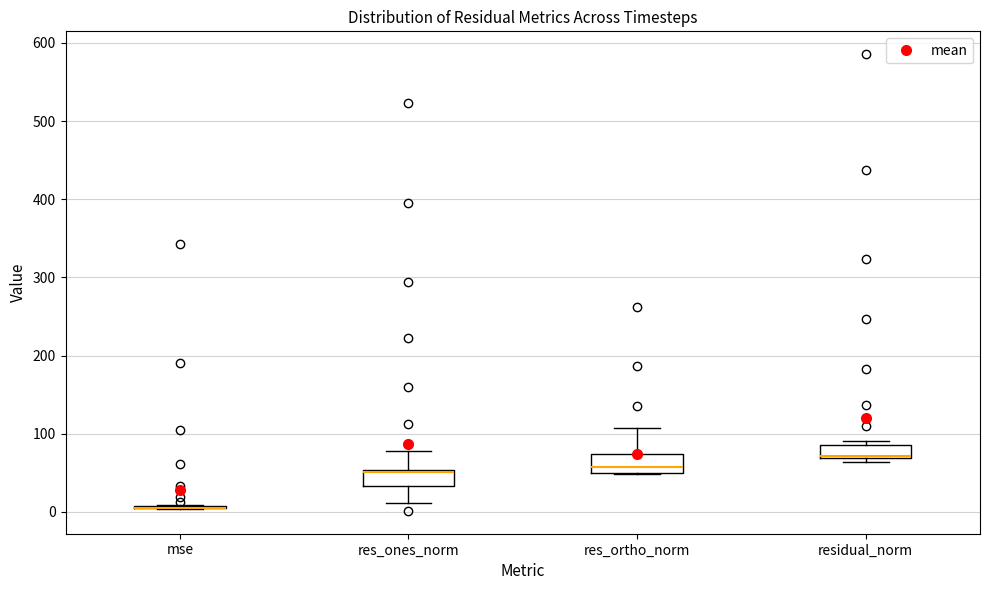

Reading left to right, read every box against the y-axis: the position of its median line, the range the box covers, and the ends of its whiskers. The values are not printed on the chart, so give them approximately, as read against the axis.

mse: box collapsed to a line at 10, whiskers 0 to 10
res_ones_norm: median 50 (just below the box's upper edge), box 30 to 50, whiskers 10 to 80
res_ortho_norm: median 60, box 50 to 70, whiskers 50 to 110
residual_norm: median 70 (just above the box's lower edge), box 70 to 90, whiskers 60 to 90 (just above the box's upper edge)